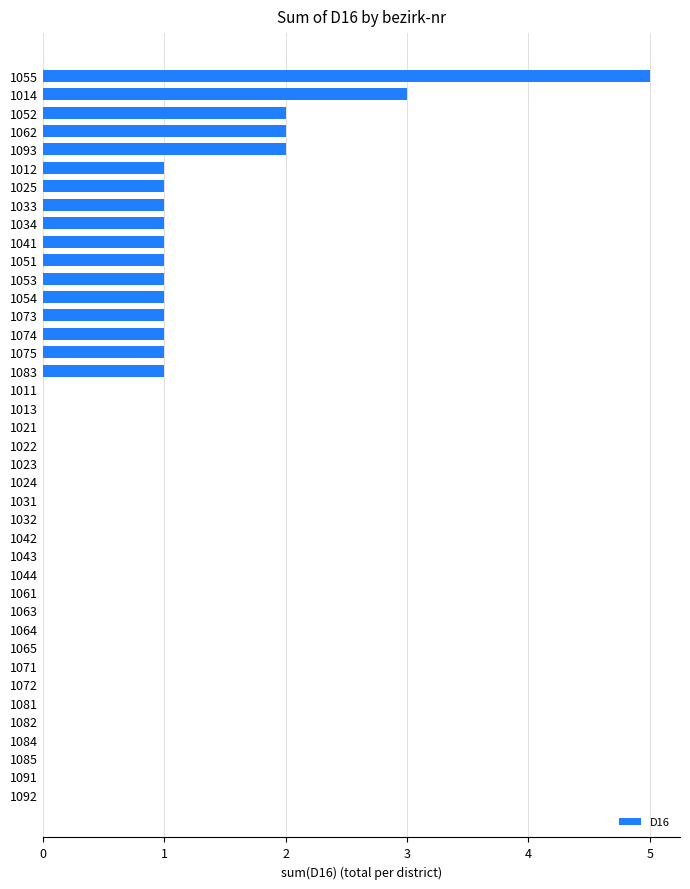

Which has a higher value, 1072 or 1034?

1034